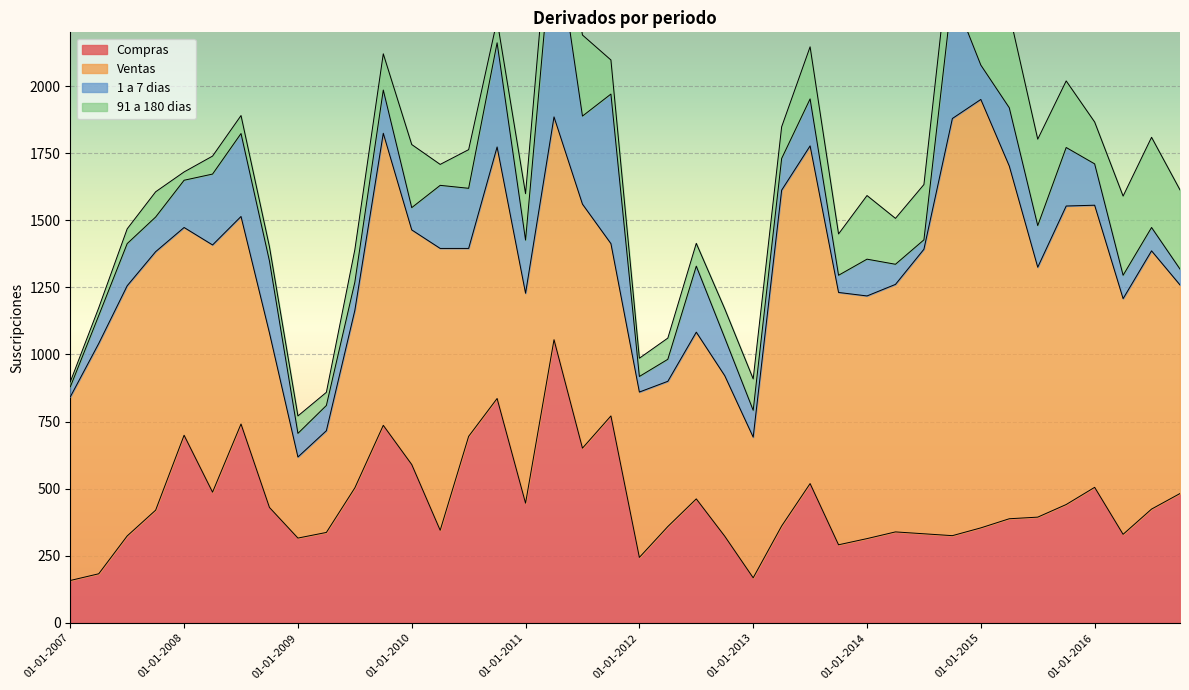

What are all the series names shown in the legend?

Compras, Ventas, 1 a 7 dias, 91 a 180 dias